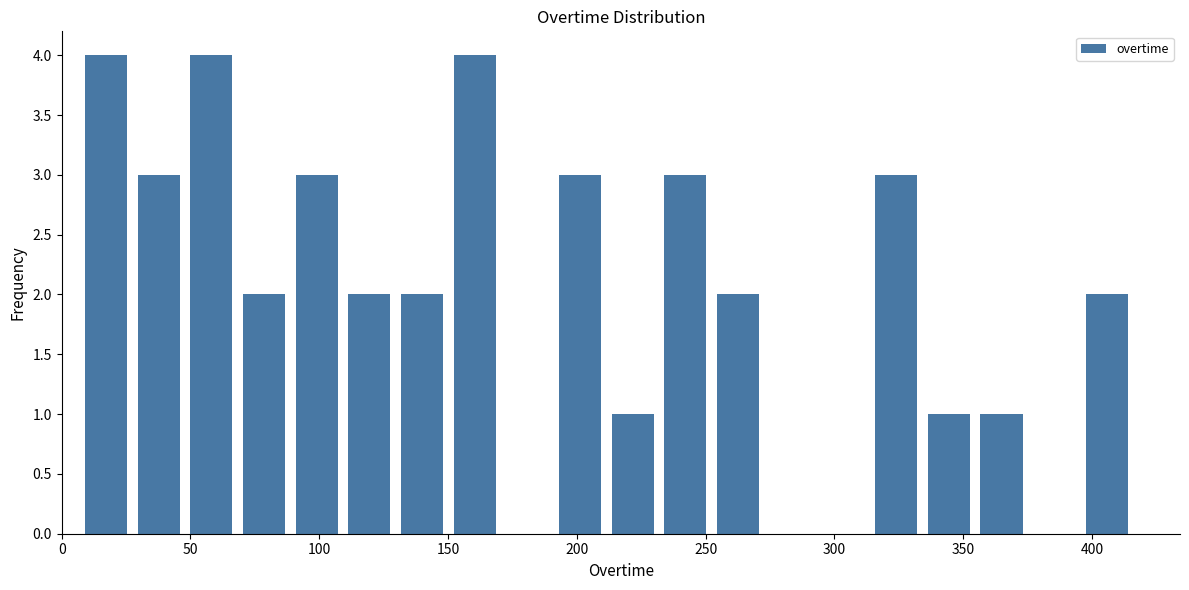

What is the height of the bar covering 190 to 210 on the x-axis? Neither the bar edges nor the heights are printed on the chart, so give them approximately, as read against the axes.

3